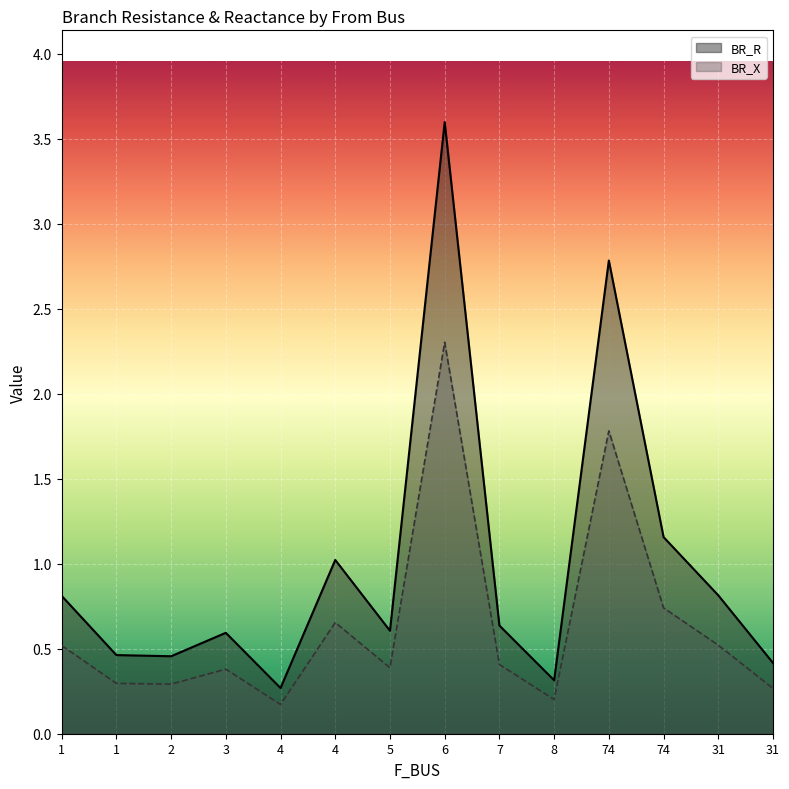

Which category has the highest value across all series?

6